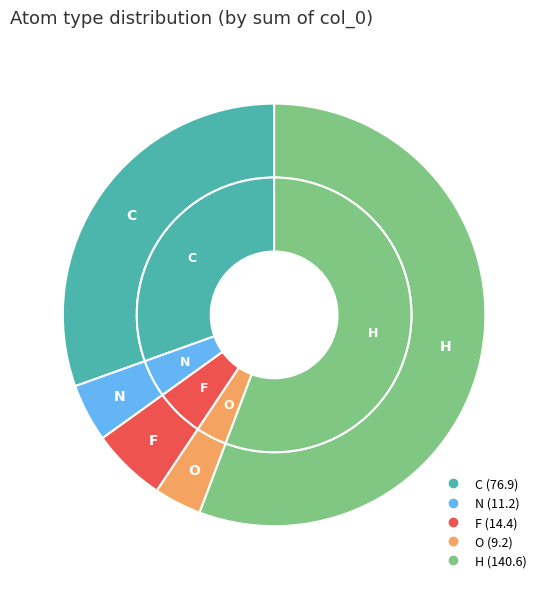

Which category has the biggest portion of the pie?

H